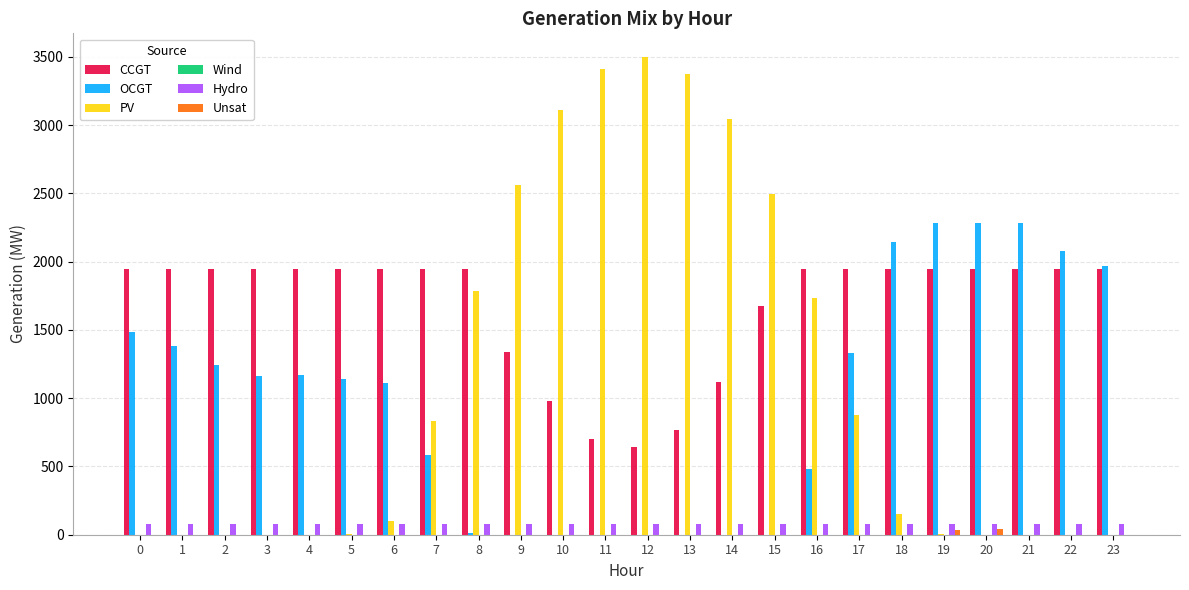

How many groups of bars are there?

24